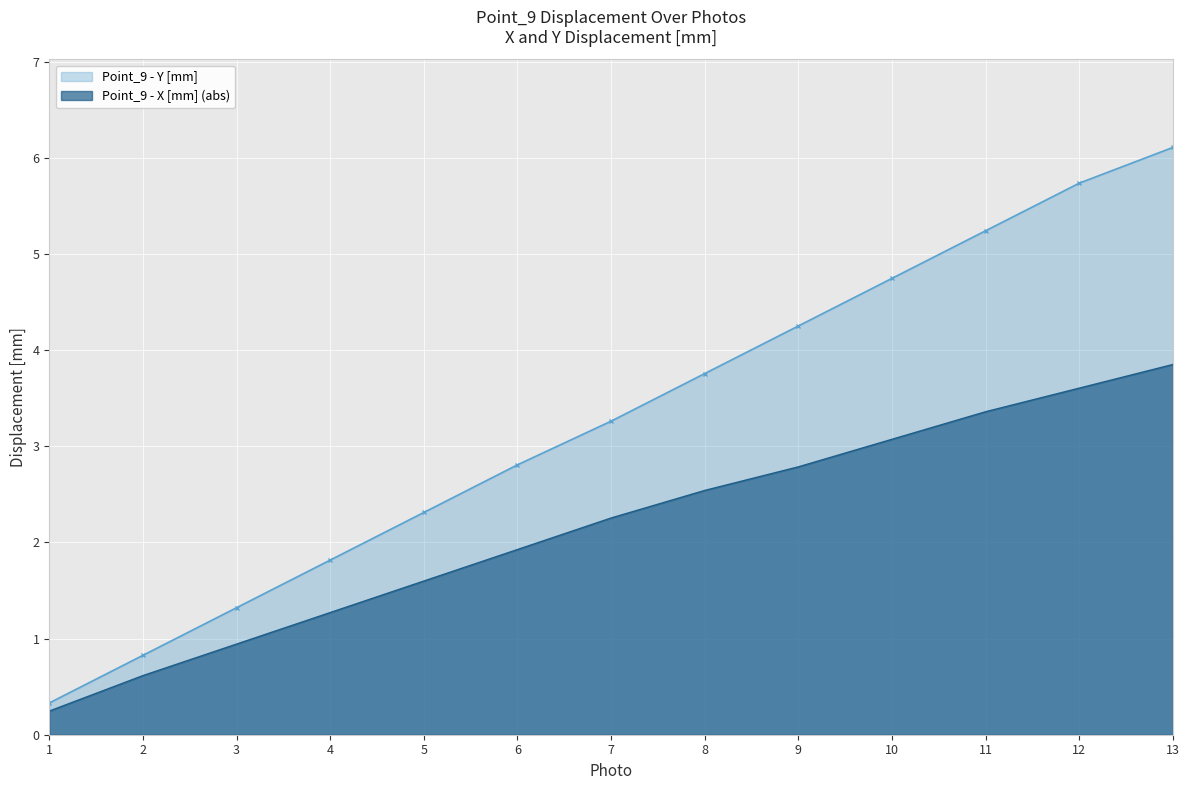

Reading left to right, transcribe all the data shown in this chart.

Point_9 - Y [mm]: 0.3	0.8	1.3	1.8	2.3	2.8	3.3	3.8	4.3	4.7	5.2	5.7	6.1
Point_9 - X [mm]: 0.2	0.6	0.9	1.3	1.6	1.9	2.3	2.5	2.8	3.1	3.4	3.6	3.9